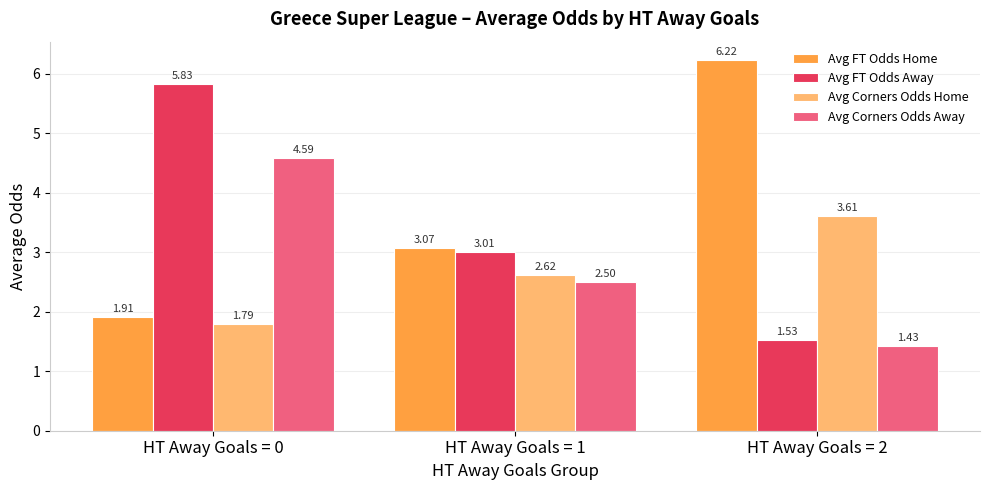

At which category is the sum across all series the highest?

HT Away Goals = 0